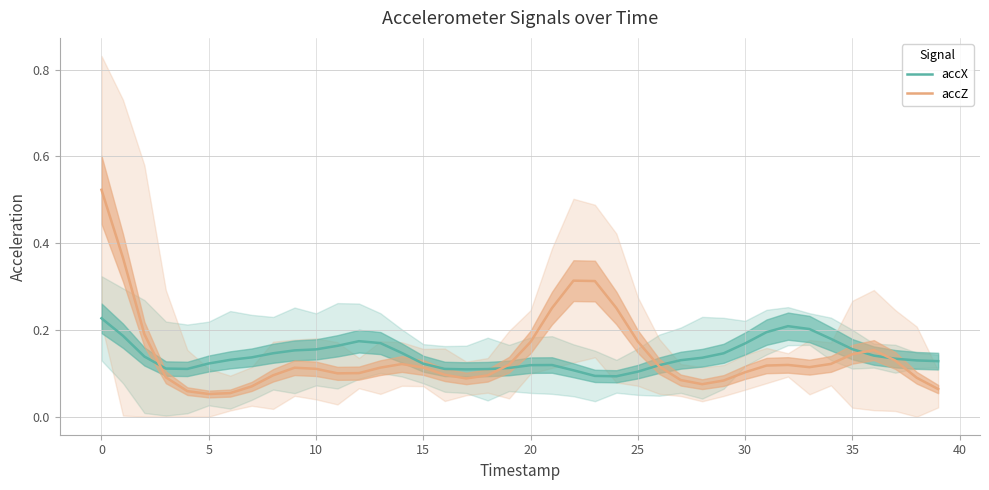

What is the label of the 26th point from the left?

25